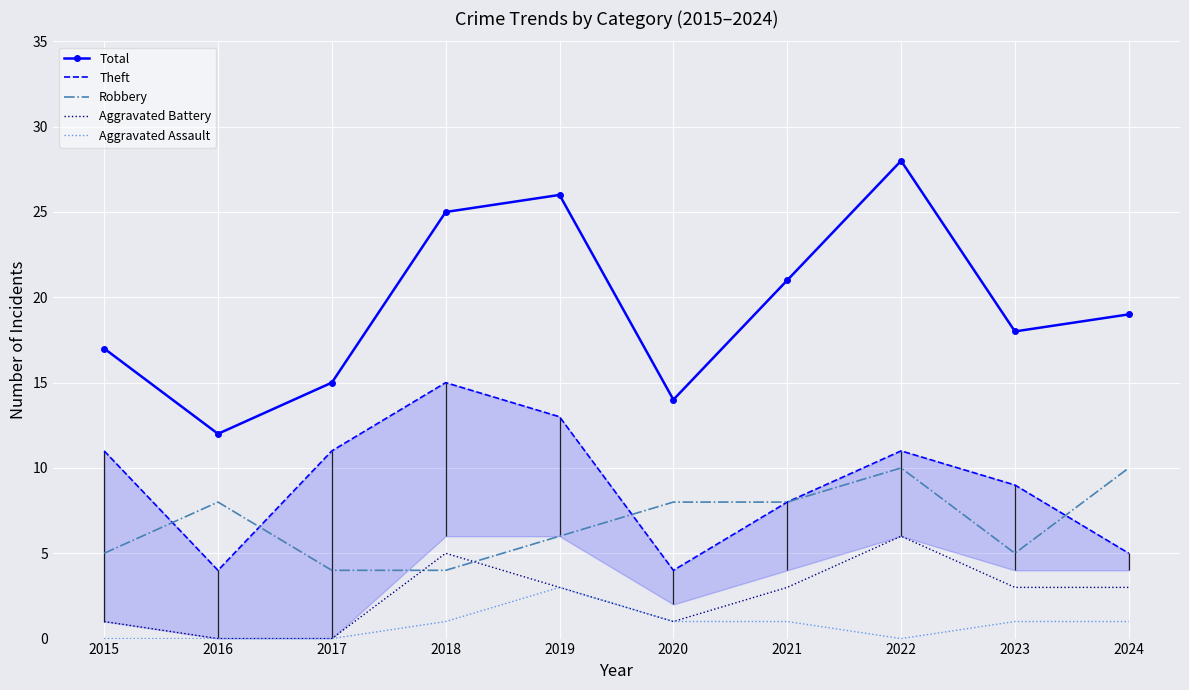

Reading right to left, extract all data points from this chart.

Total: 19	18	28	21	14	26	25	15	12	17
Theft: 5	9	11	8	4	13	15	11	4	11
Robbery: 10	5	10	8	8	6	4	4	8	5
Aggravated Battery: 3	3	6	3	1	3	5	0	0	1
Aggravated Assault: 1	1	0	1	1	3	1	0	0	0